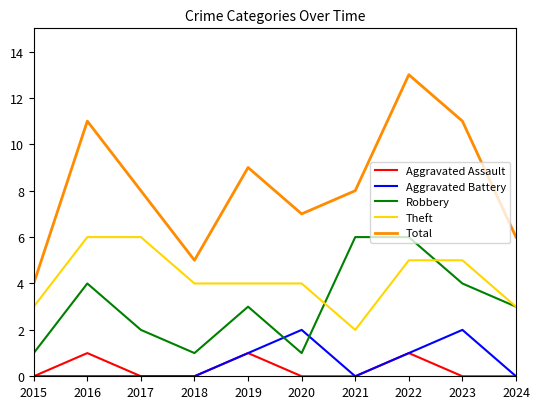

What is the sum of the Total values at 2016 and 2021?

19